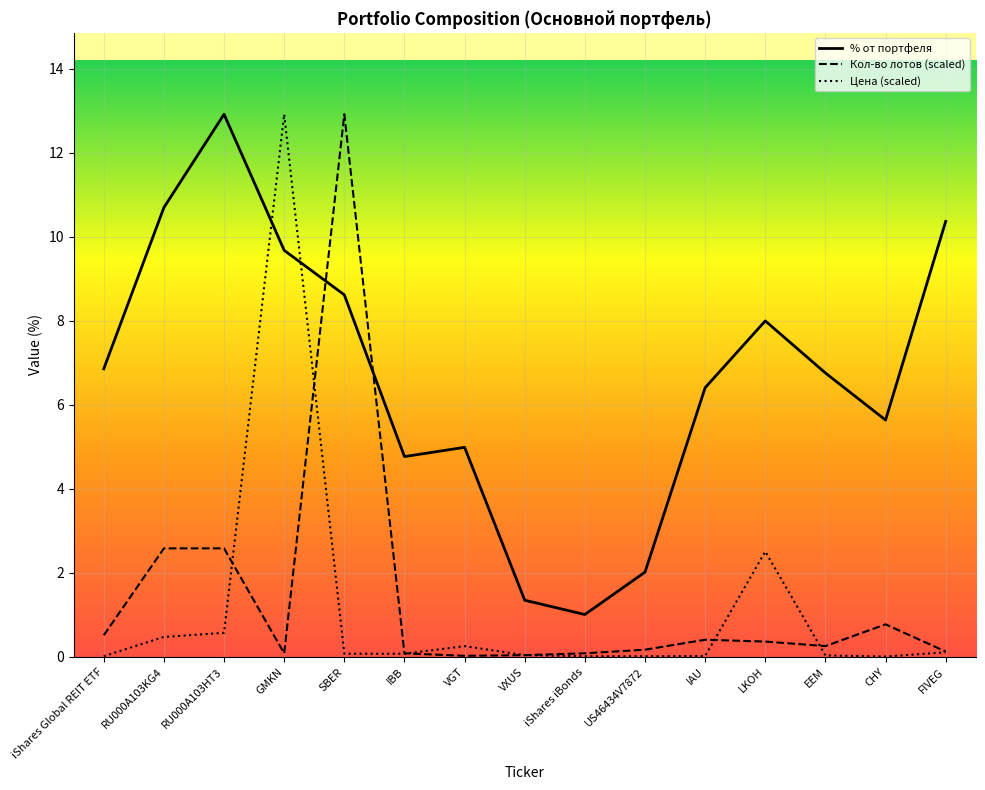

At which label does Кол-во лотов (scaled) reach its minimum?

VGT